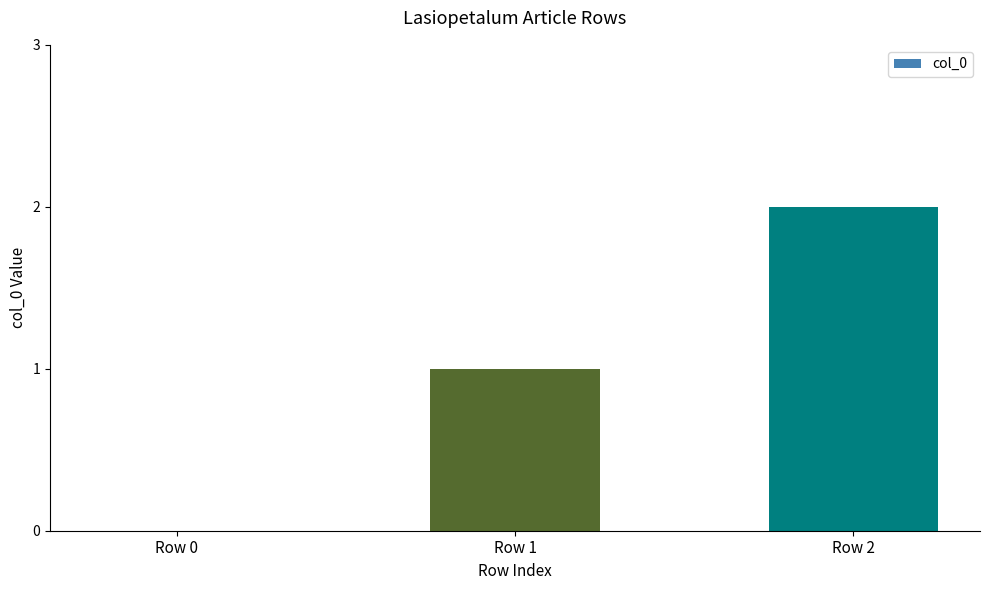

Reading left to right, transcribe all the data shown in this chart.

0	1	2